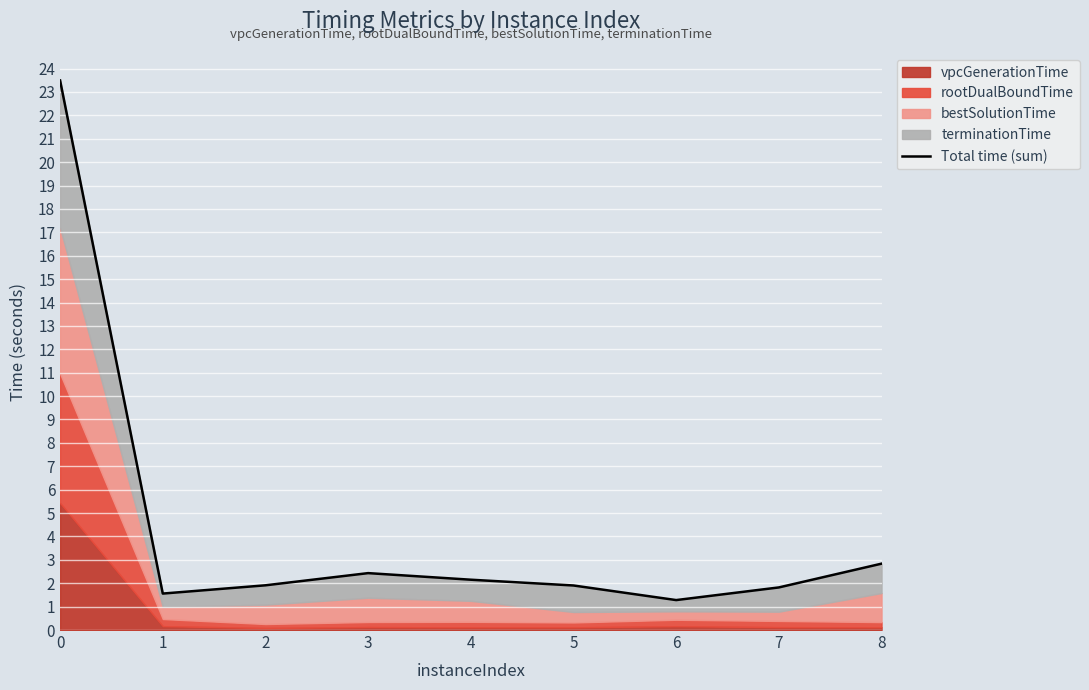

Where is the first local maximum?

3